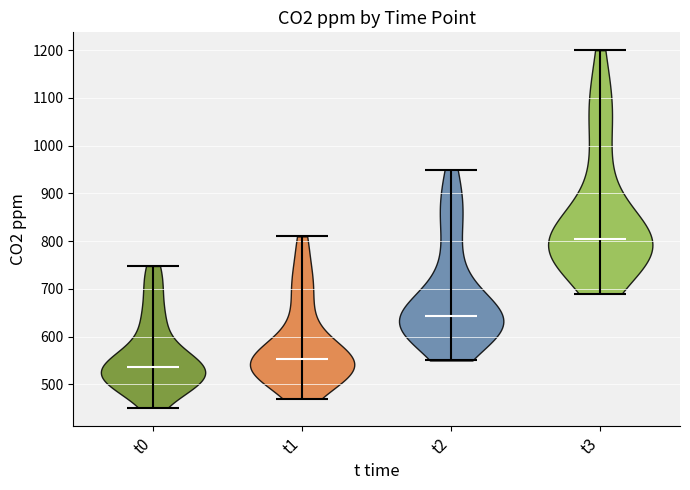

Which violin has the lowest median line?

t0